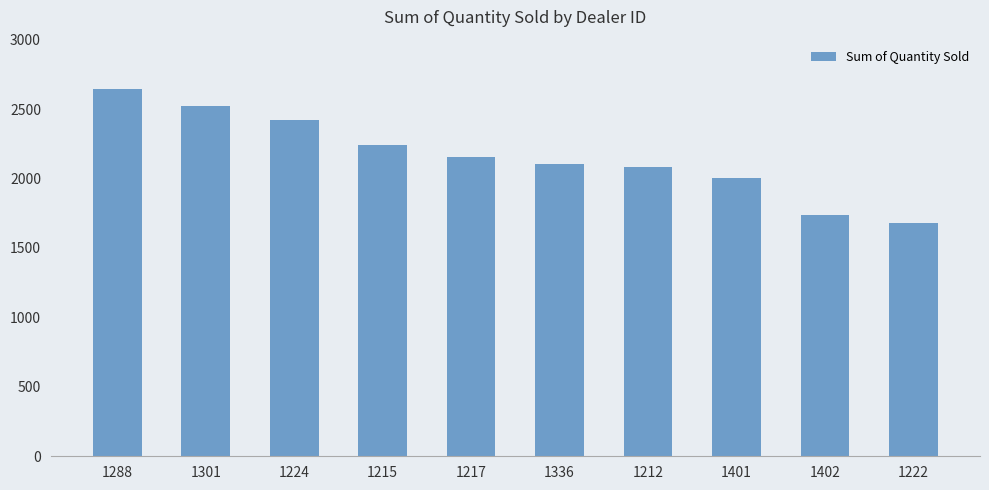

Is it true that the value at 1217 is 2158?

True